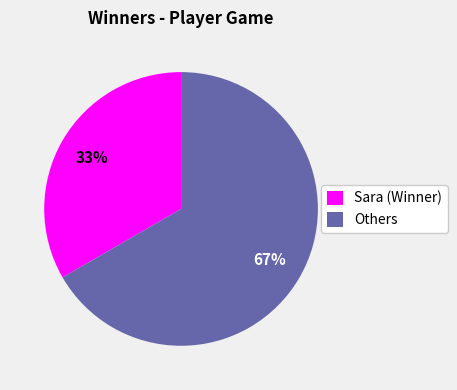

Which category has the smallest portion of the pie?

Sara (Winner)